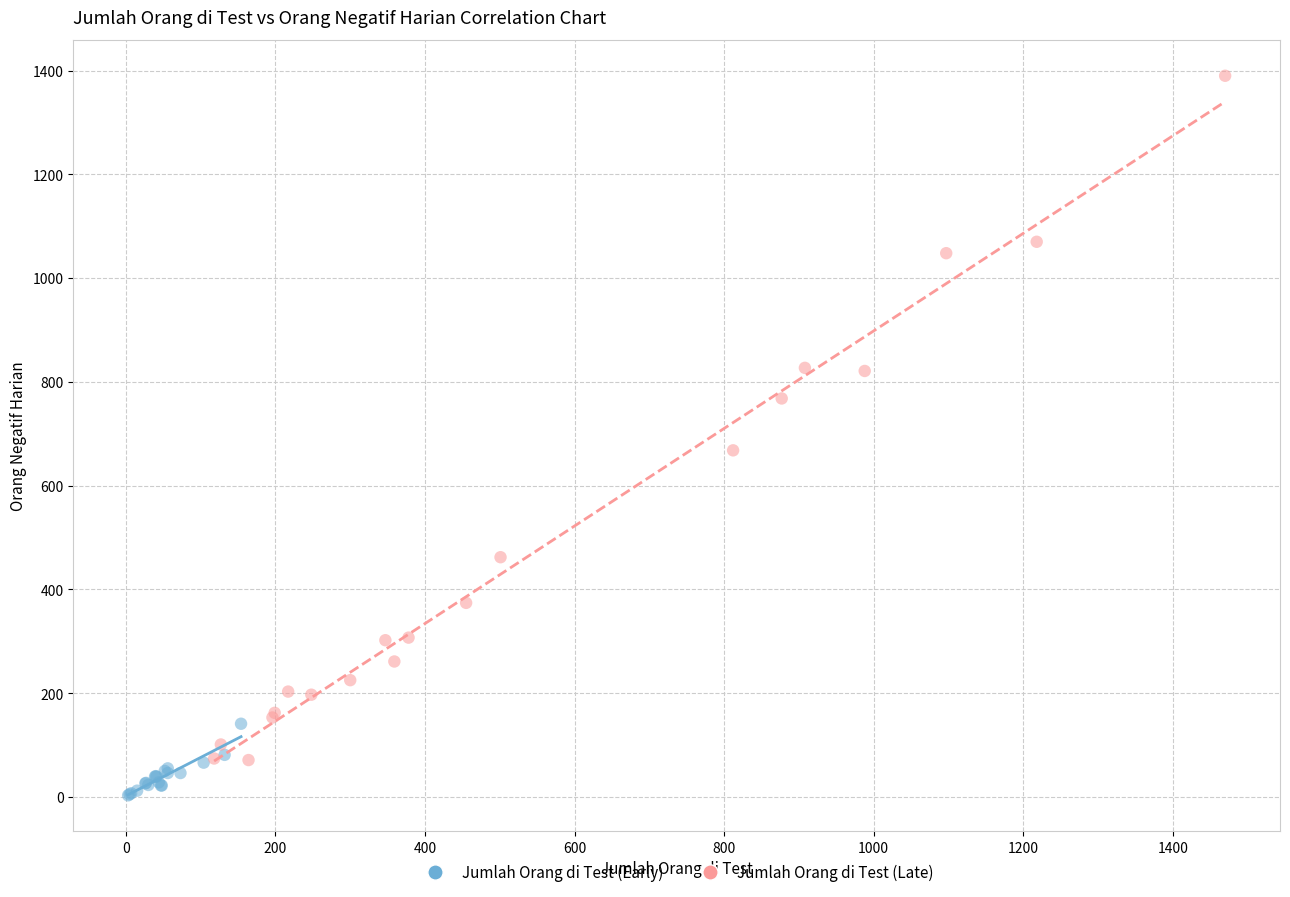

Which series contains the highest Y value?

Jumlah Orang di Test (Late)